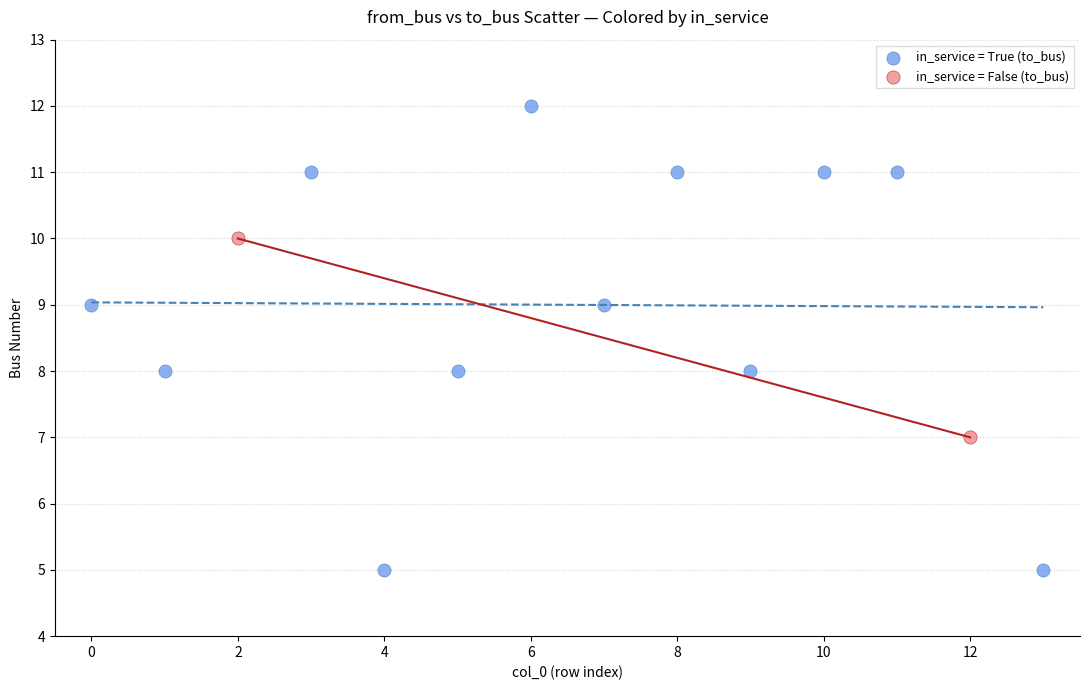

What are all the series names shown in the legend?

in_service = True (to_bus), in_service = False (to_bus)